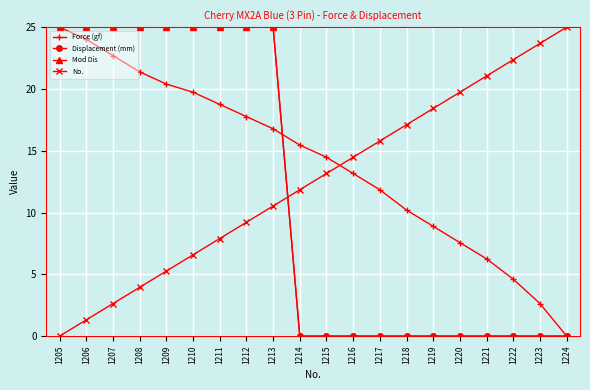

How many categories are shown in the chart?

20